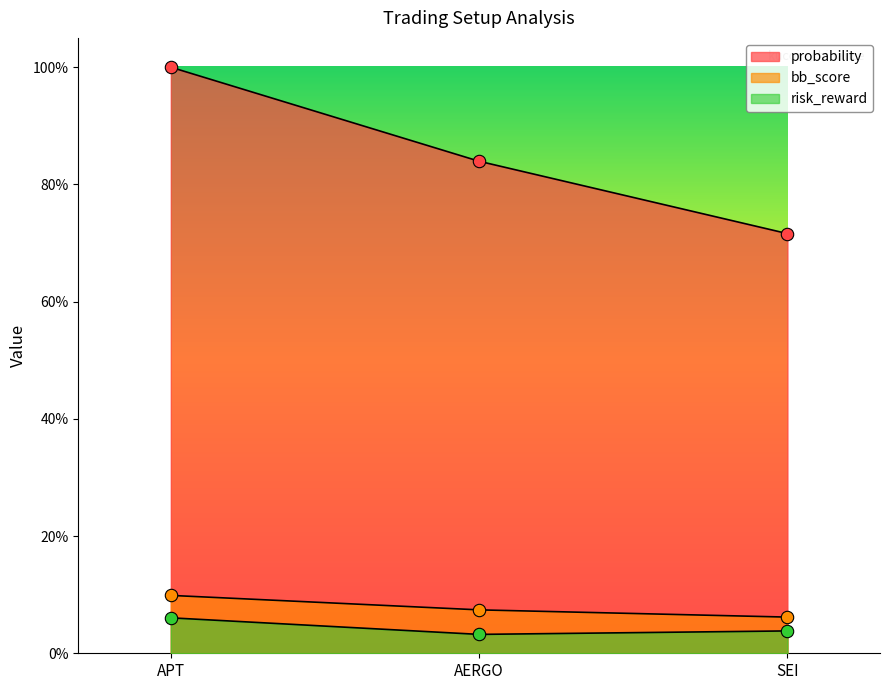

What is the total value across all series at AERGO?

94.6